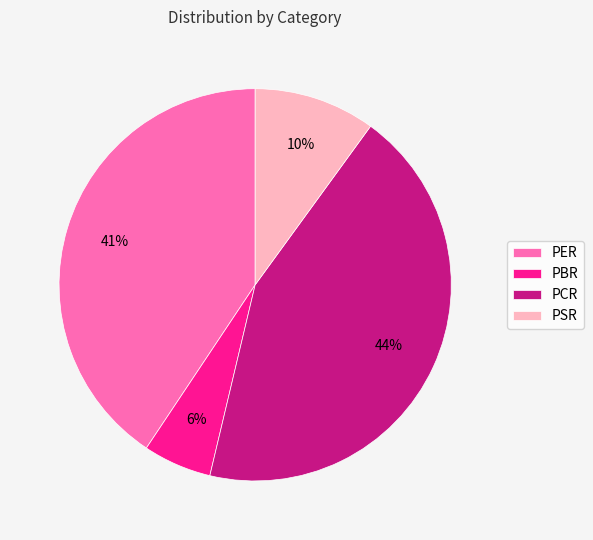

Rank the categories by value from highest to lowest.

PCR, PER, PSR, PBR